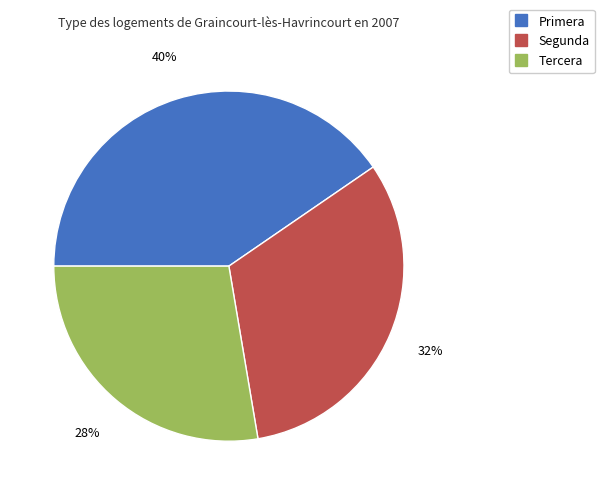

To the nearest percent, what is the average slice percentage?

33%